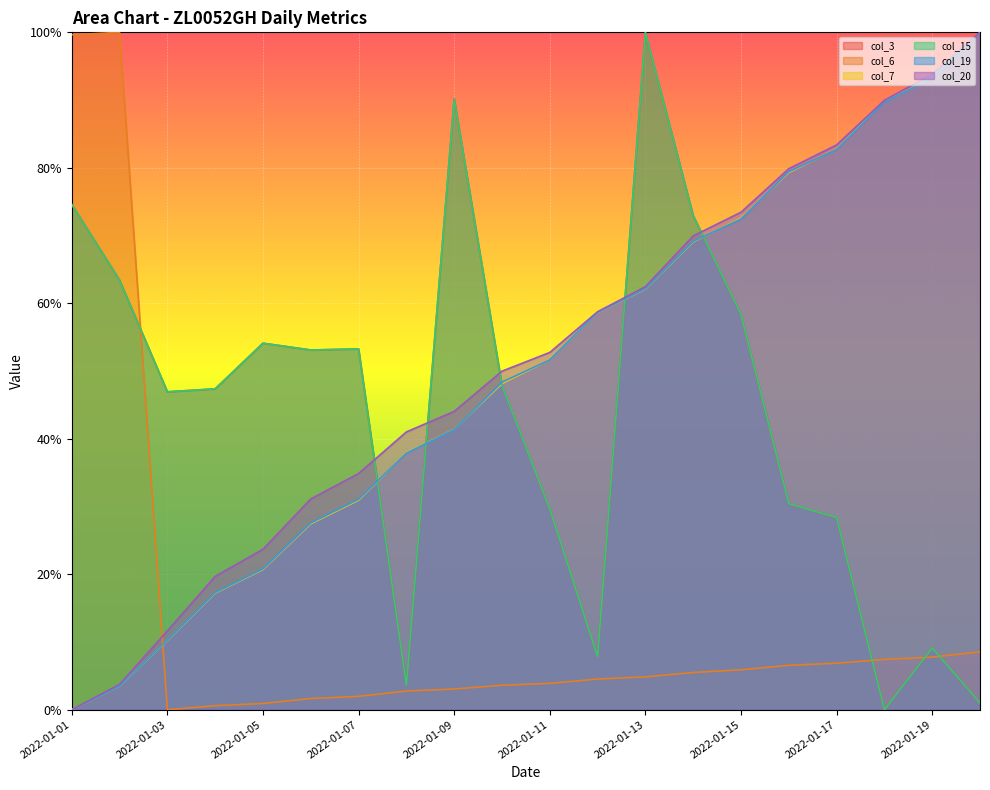

Is it true that col_6 equals 0.1 at 2022-01-15?

False